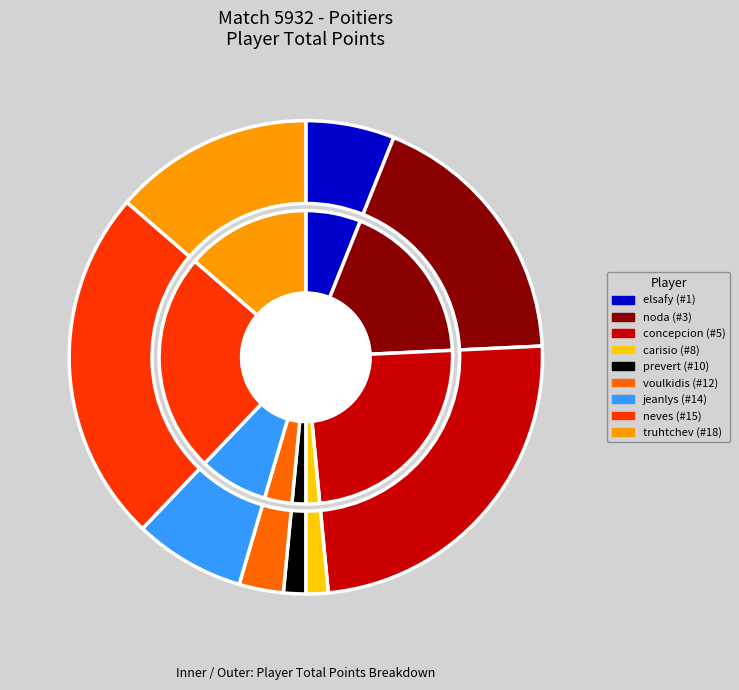

Which category has the biggest portion of the pie?

5 (concepcion)